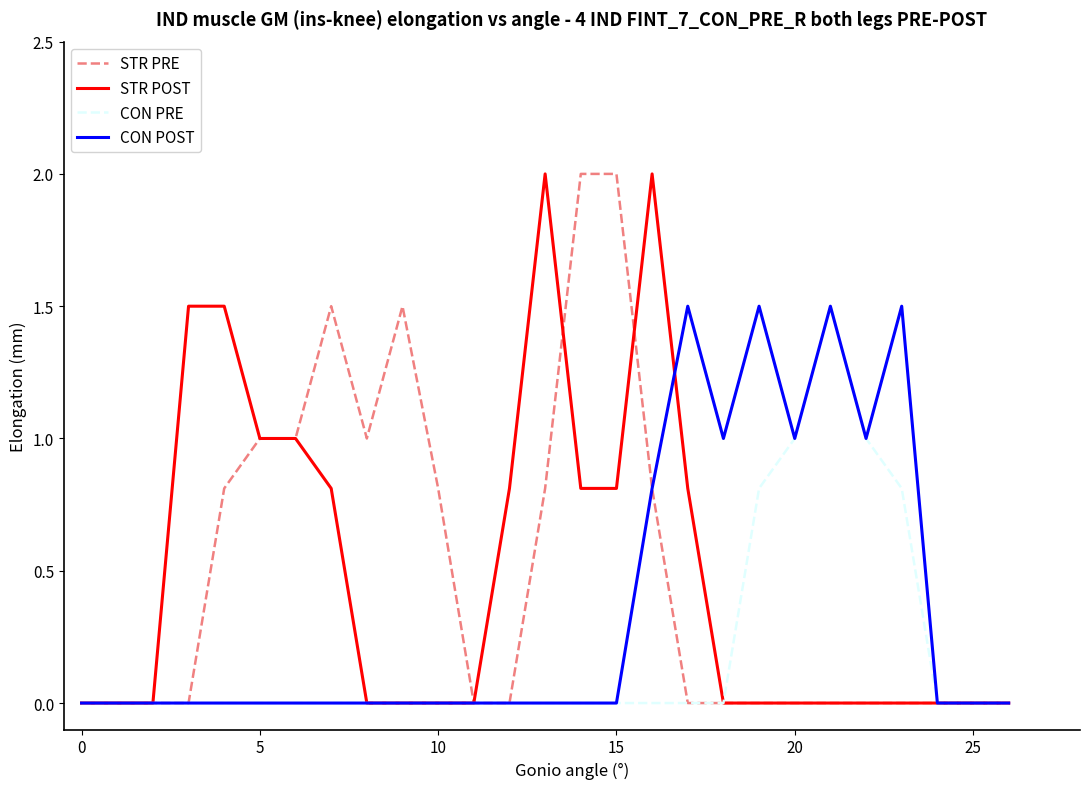

How many lines are shown in the chart?

4